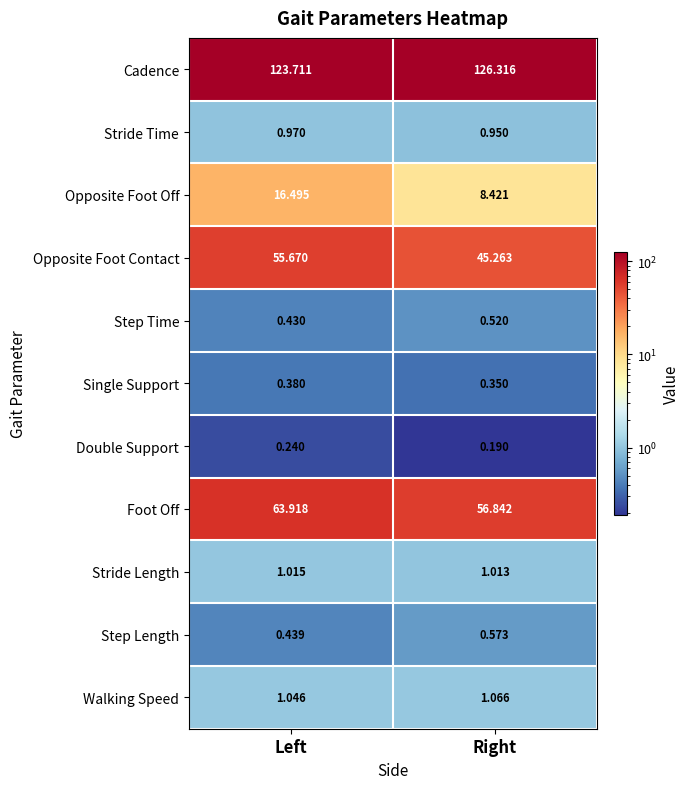

Count the number of data series in this chart.

11